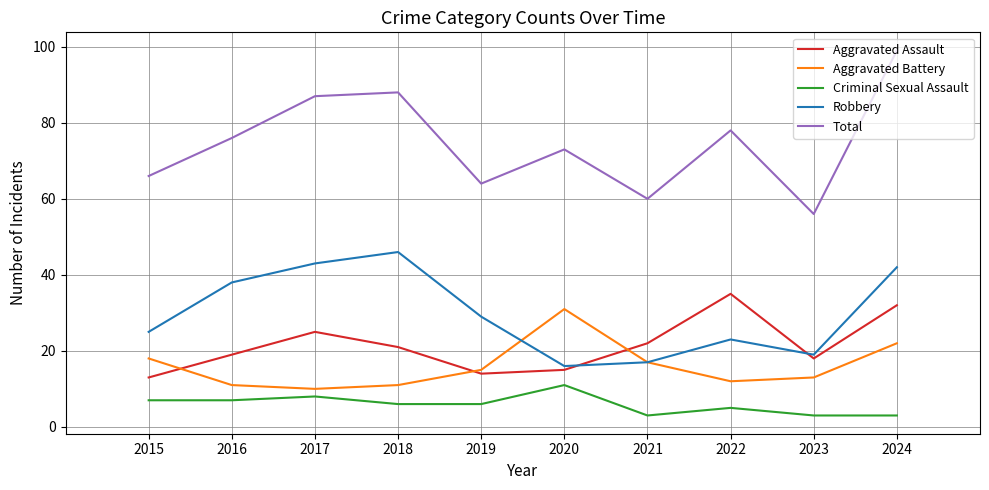

Reading right to left, list all the values displayed in this chart.

Aggravated Assault: 32	18	35	22	15	14	21	25	19	13
Aggravated Battery: 22	13	12	17	31	15	11	10	11	18
Criminal Sexual Assault: 3	3	5	3	11	6	6	8	7	7
Robbery: 42	19	23	17	16	29	46	43	38	25
Total: 99	56	78	60	73	64	88	87	76	66